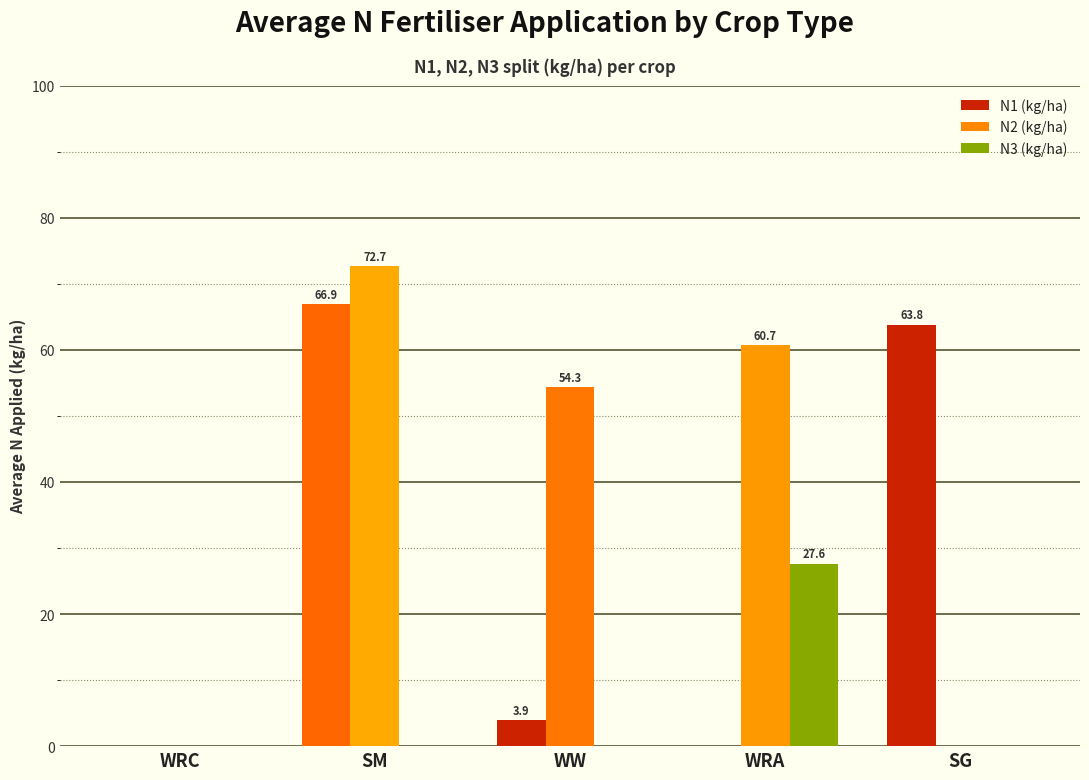

Between WRC and WRA, which series saw the biggest shift?

N2 (kg/ha)